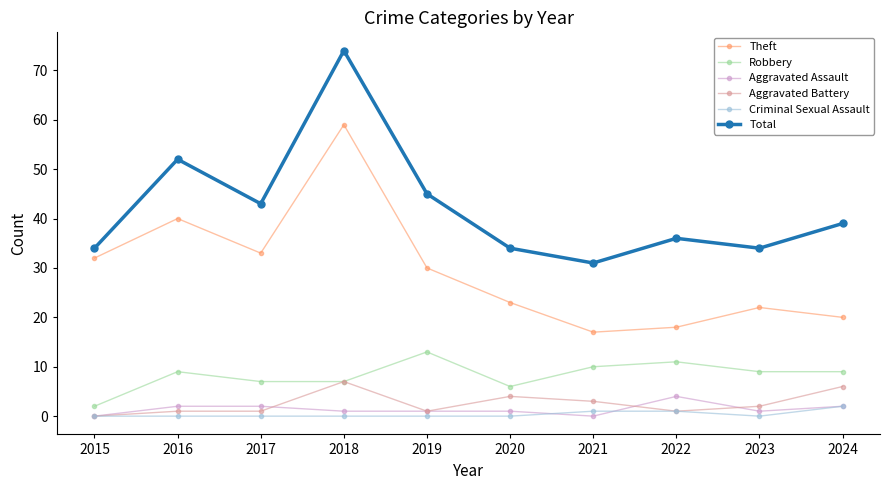

What is the sum of the Theft values at 2020 and 2023?

45